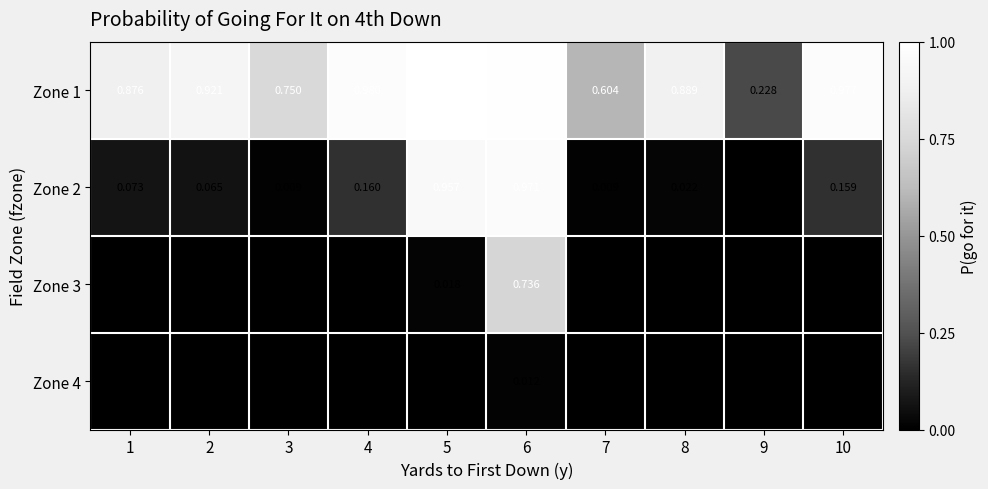

Rank the series by their maximum value, from lowest to highest.

Zone 4, Zone 3, Zone 2, Zone 1